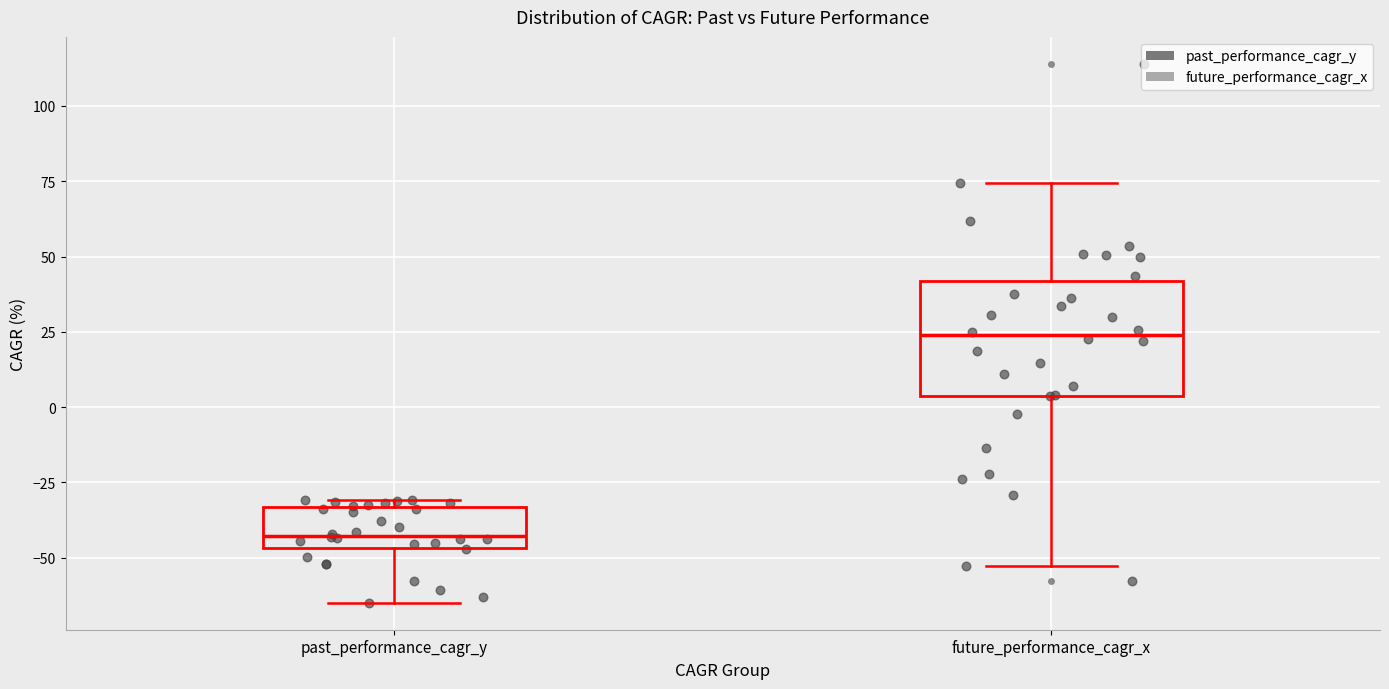

Reading left to right, transcribe this box plot: for each box, give where its median line is, the range the box spans, and where its two whiskers end, as read against the y-axis. The values are not printed on the chart, so give them approximately, as read against the axis.

past_performance_cagr_y: median -45 (just above the box's lower edge), box -45 to -35, whiskers -65 to -30
future_performance_cagr_x: median 25, box 5 to 40, whiskers -55 to 75